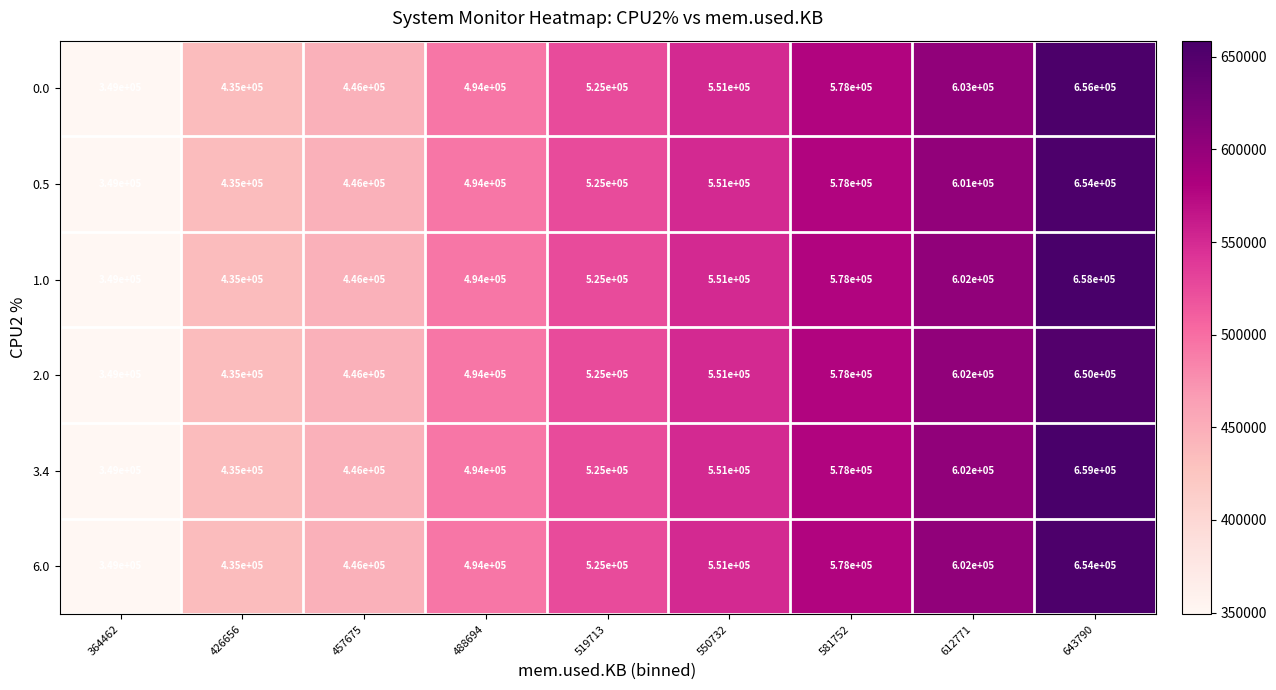

What is the difference between the 6.0 values at 643790 and 364462?

305000